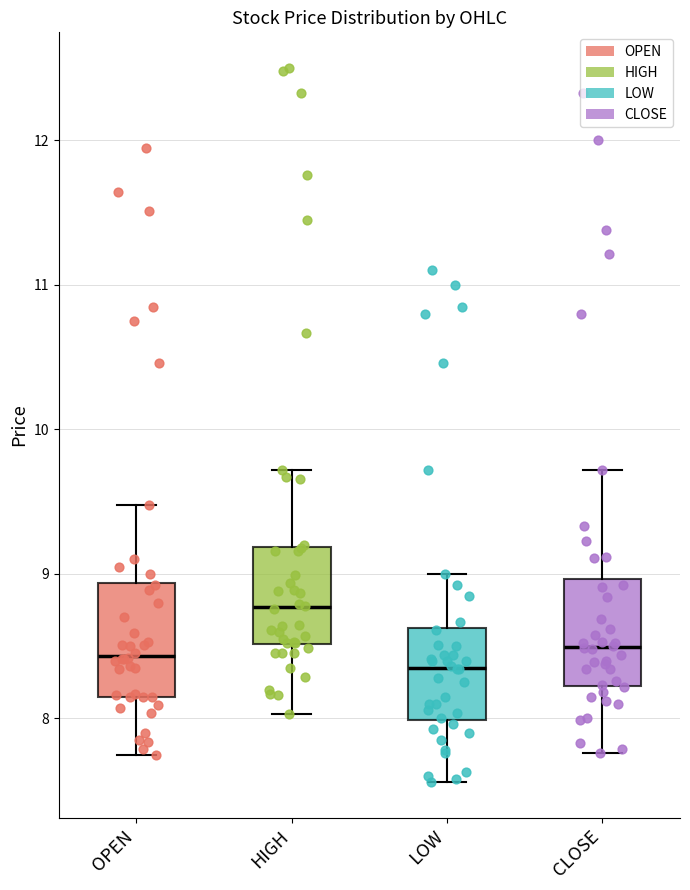

Where is the upper edge of the box for CLOSE on the y-axis? The values are not printed on the chart, so give them approximately, as read against the axis.

9.0